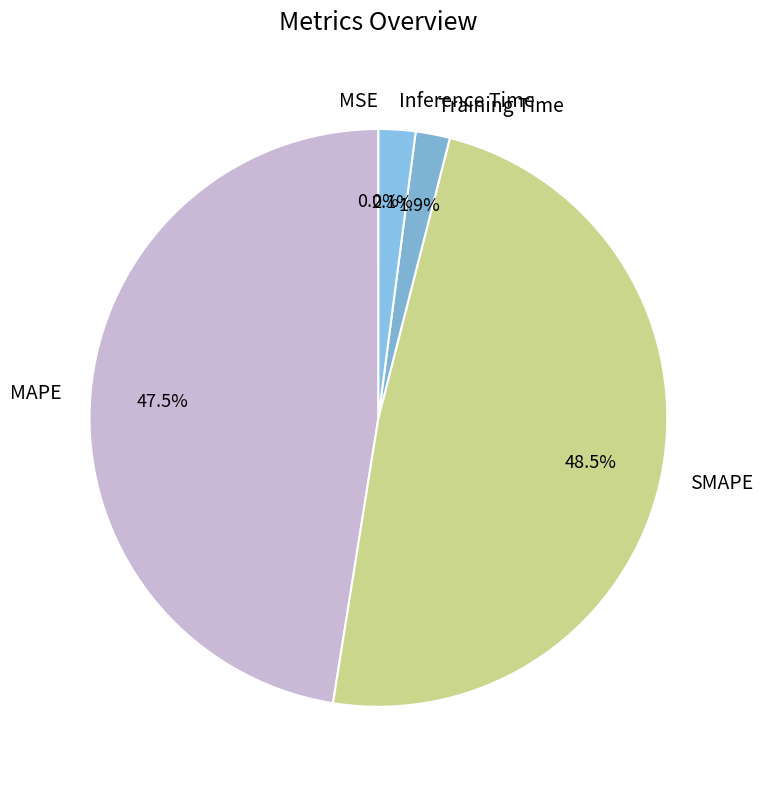

What is the total percentage of Inference Time and SMAPE?

50.6%